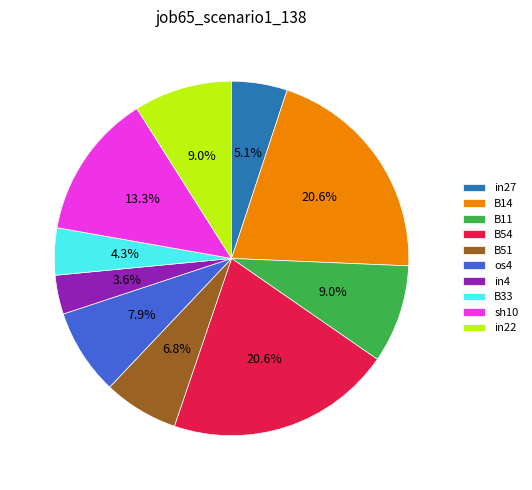

Is in27 the majority of the pie?

No